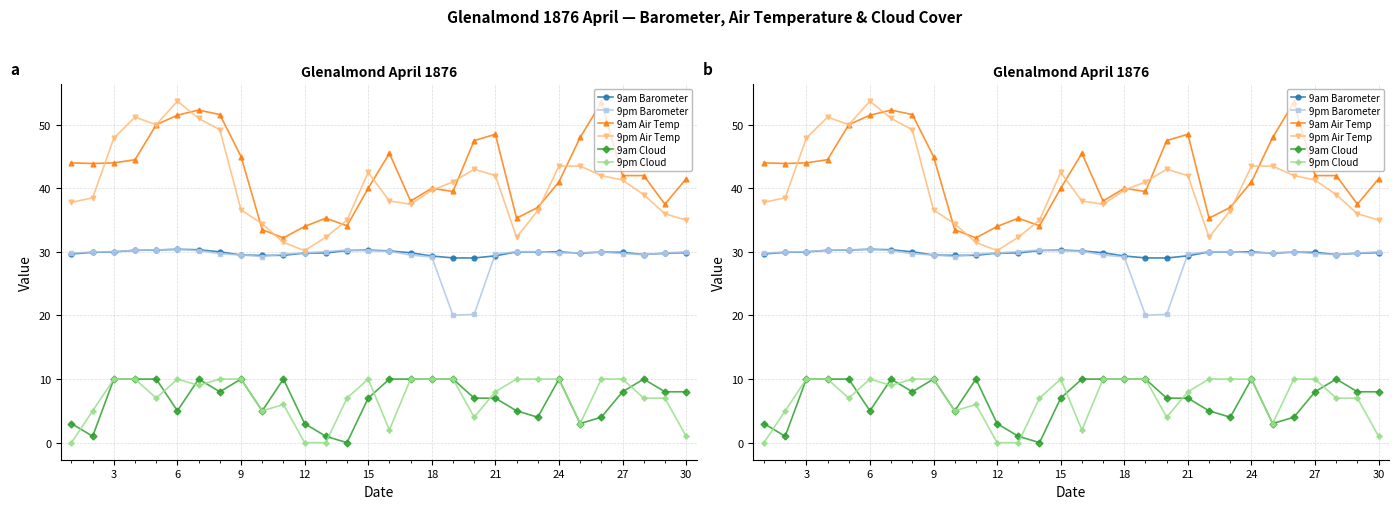

What is the average value of the 9am Air Temp series?

42.4